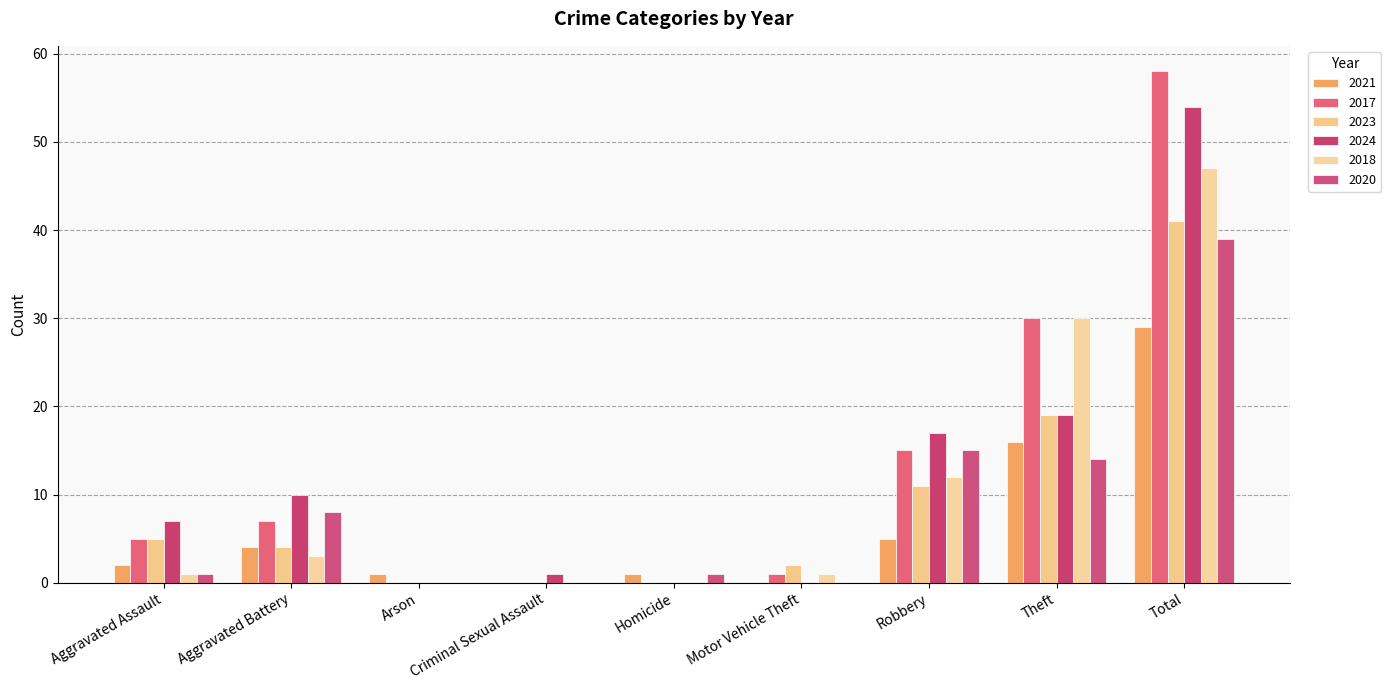

What is the sum of all 2018 values?

94